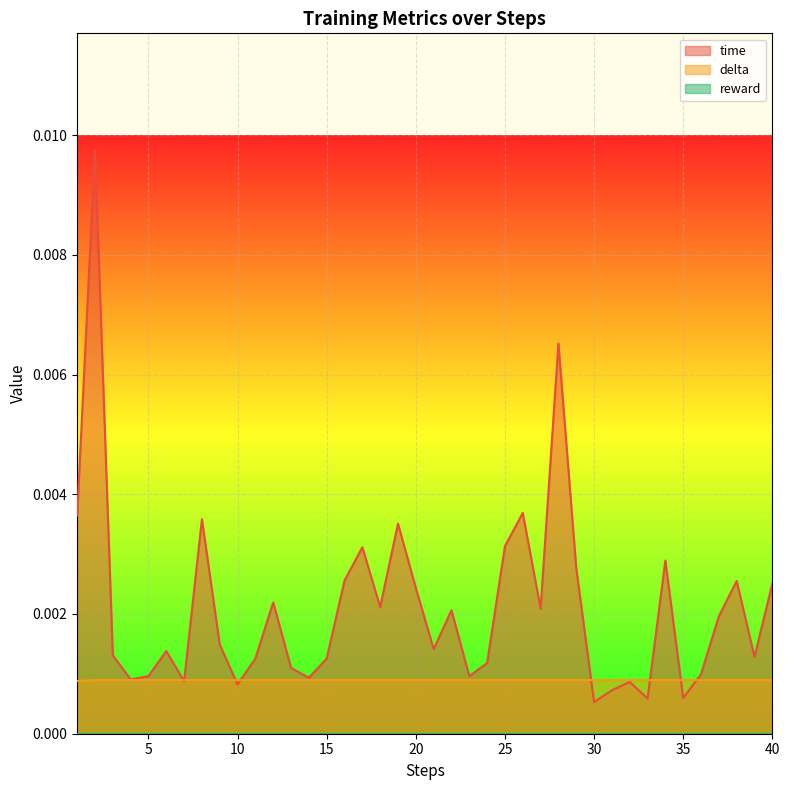

True or false: time has more than 1 points higher than both neighbors.

True